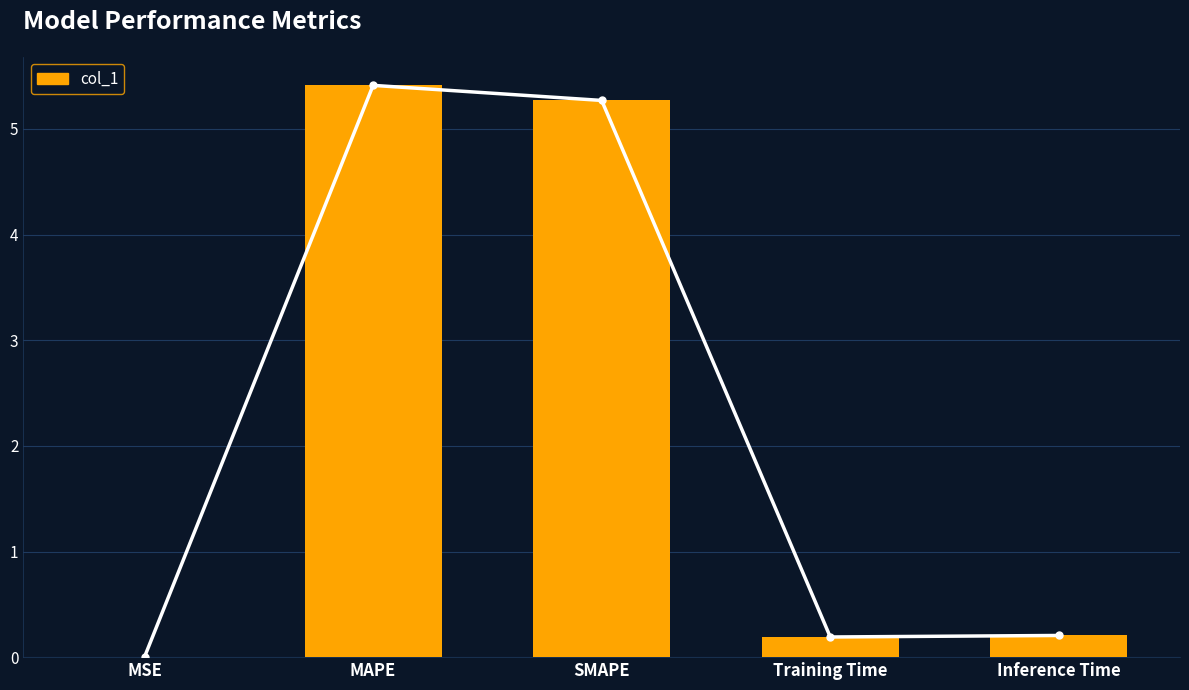

How many categories are shown in the chart?

5